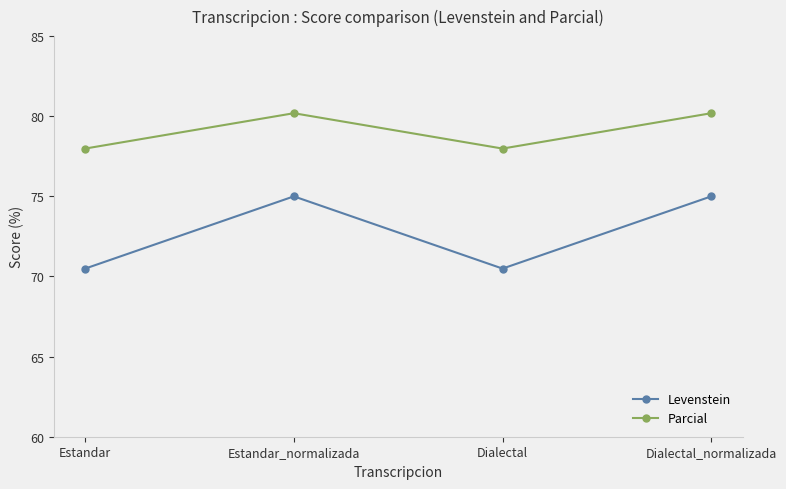

Which series has the largest total across all categories?

Parcial